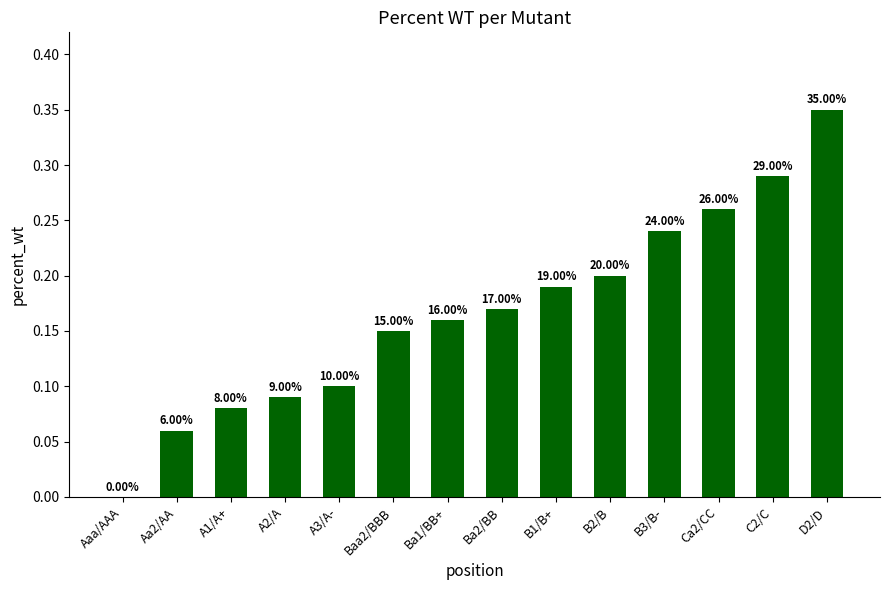

What is the label of the 6th bar from the right?

B1/B+